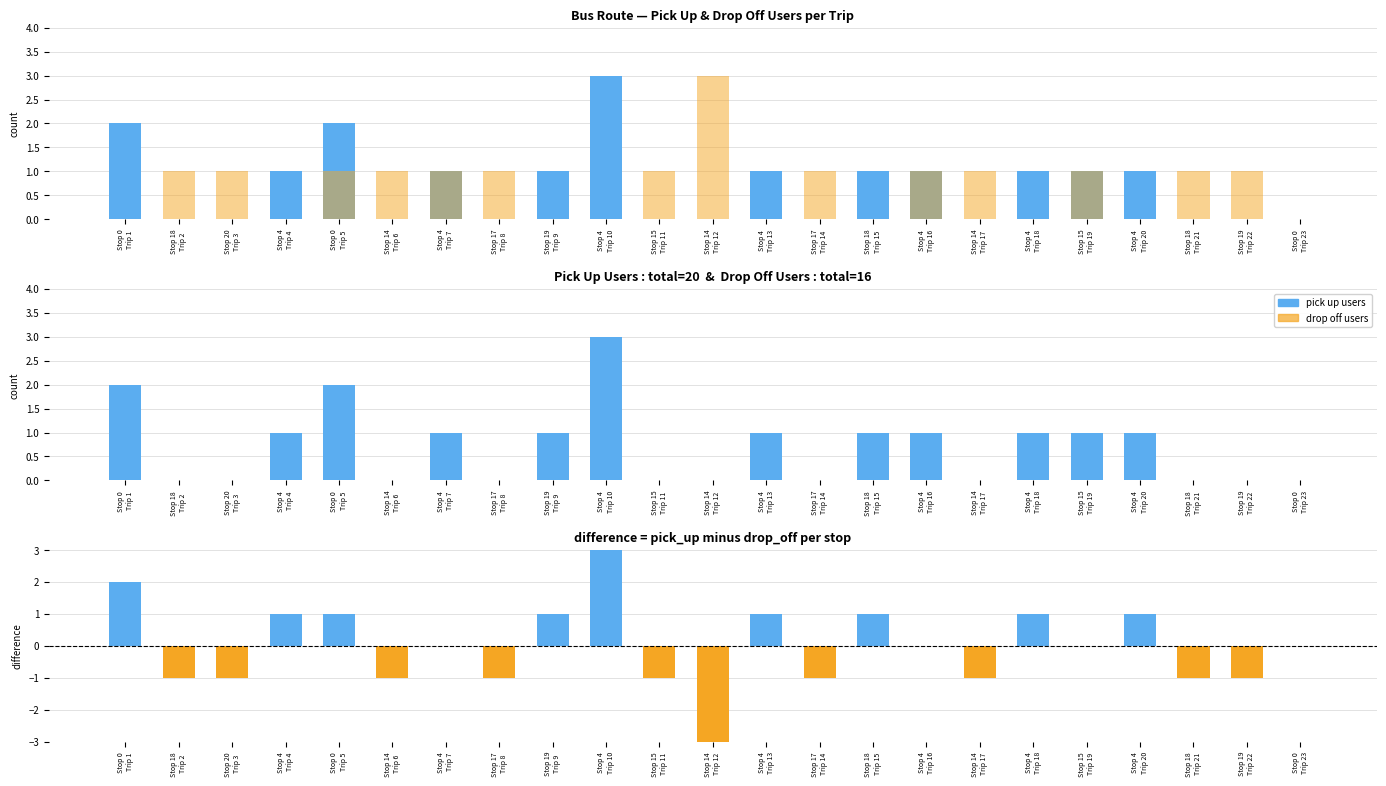

At which label does pick up users reach its minimum?

Stop 18
Trip 2